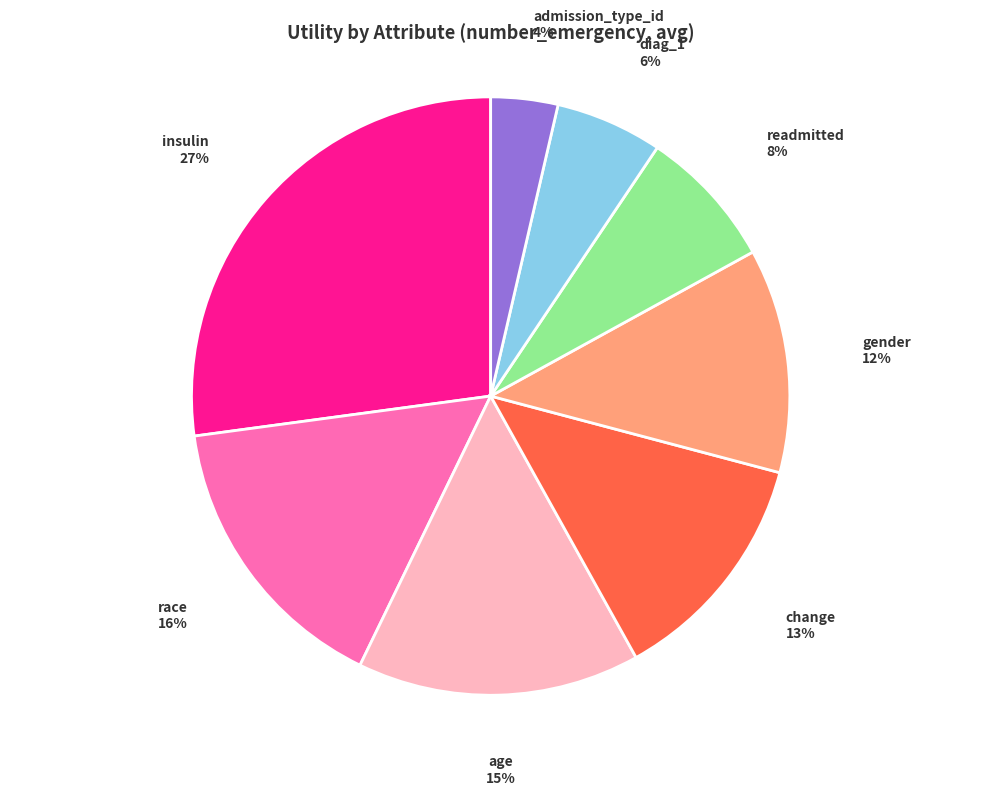

Which category has the smallest portion of the pie?

admission_type_id